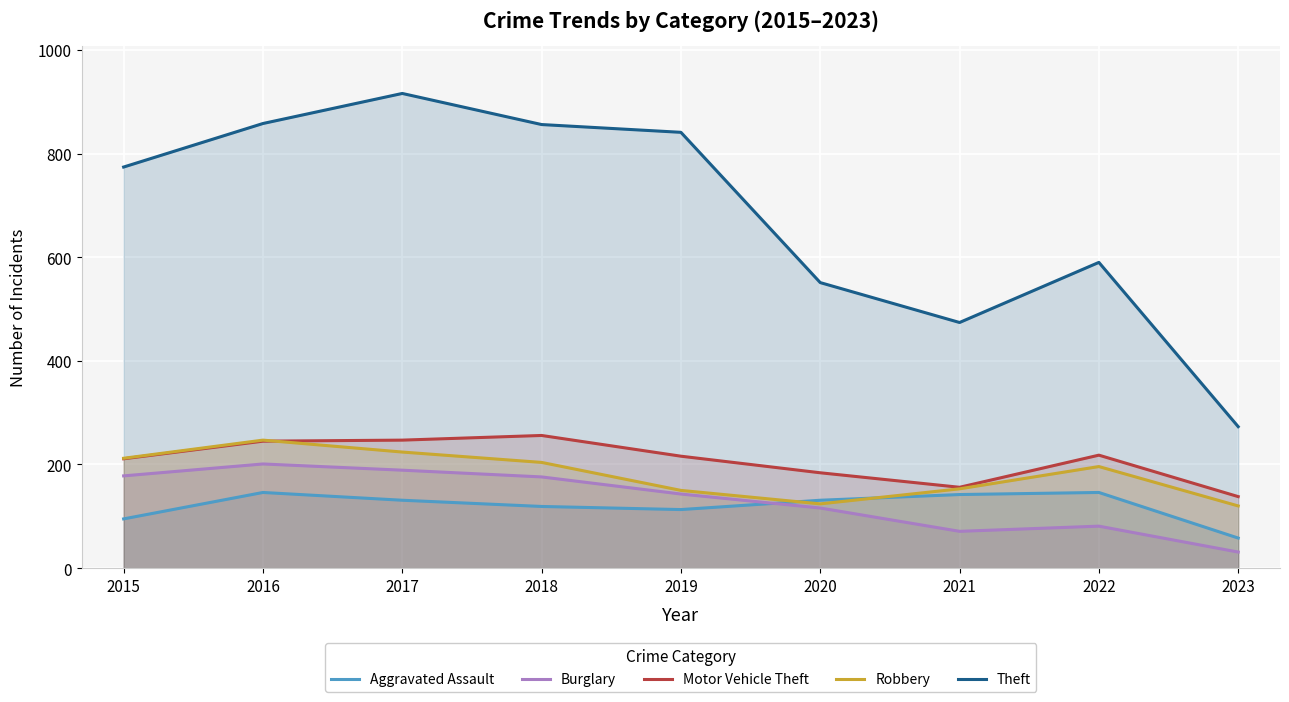

Is it true that Robbery equals 423 at 2016?

False